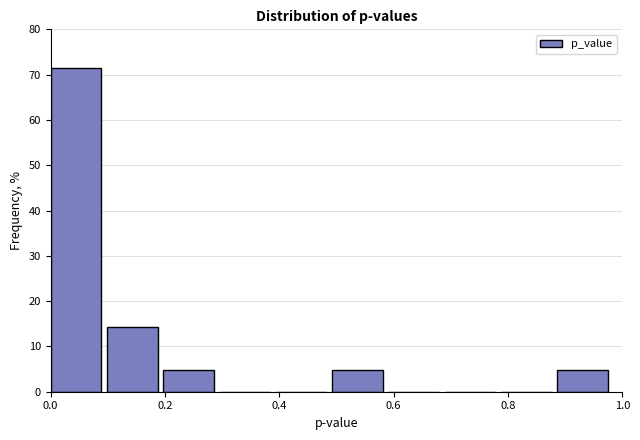

How tall is the bar that spans 0.88 to 0.98 on the x-axis? Neither the bar edges nor the heights are printed on the chart, so give them approximately, as read against the axes.

5